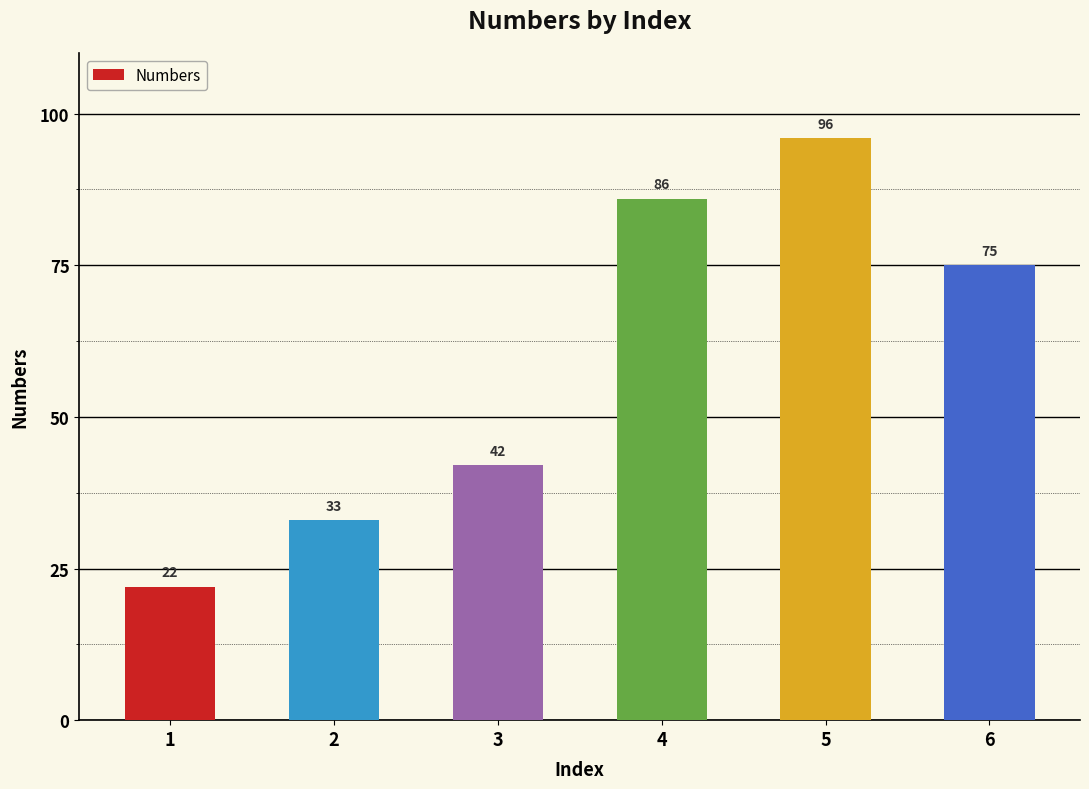

The chart shows a value of 33 at 2. True or false?

True